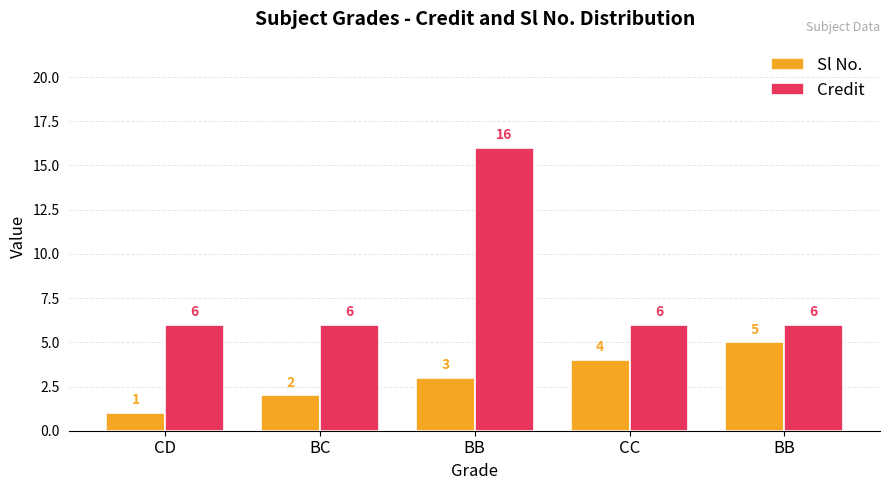

How many data points in Sl No. are less than 3?

2